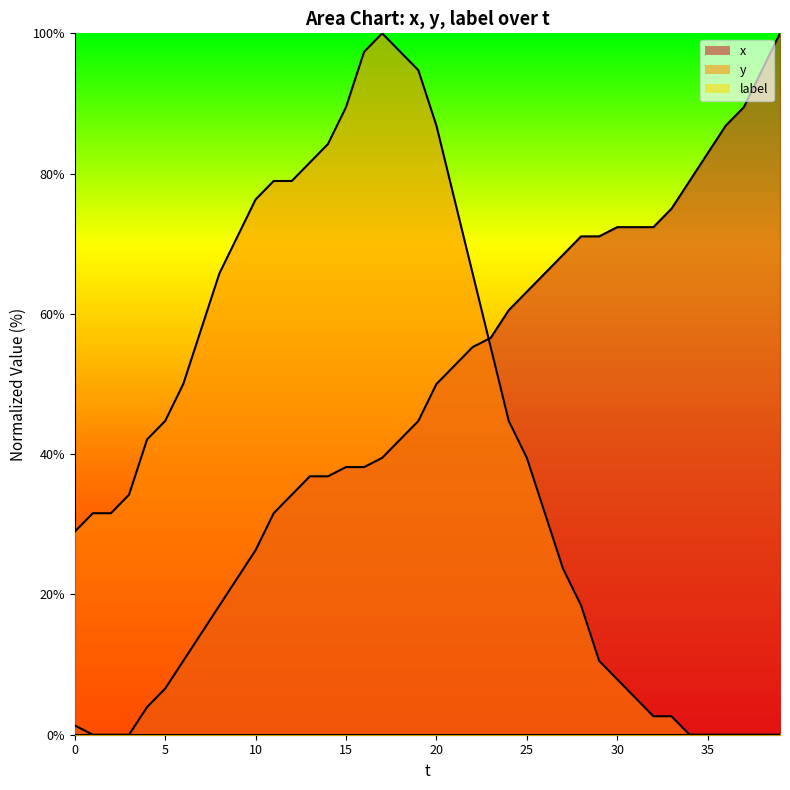

Where is x nearest to the value 50?

20